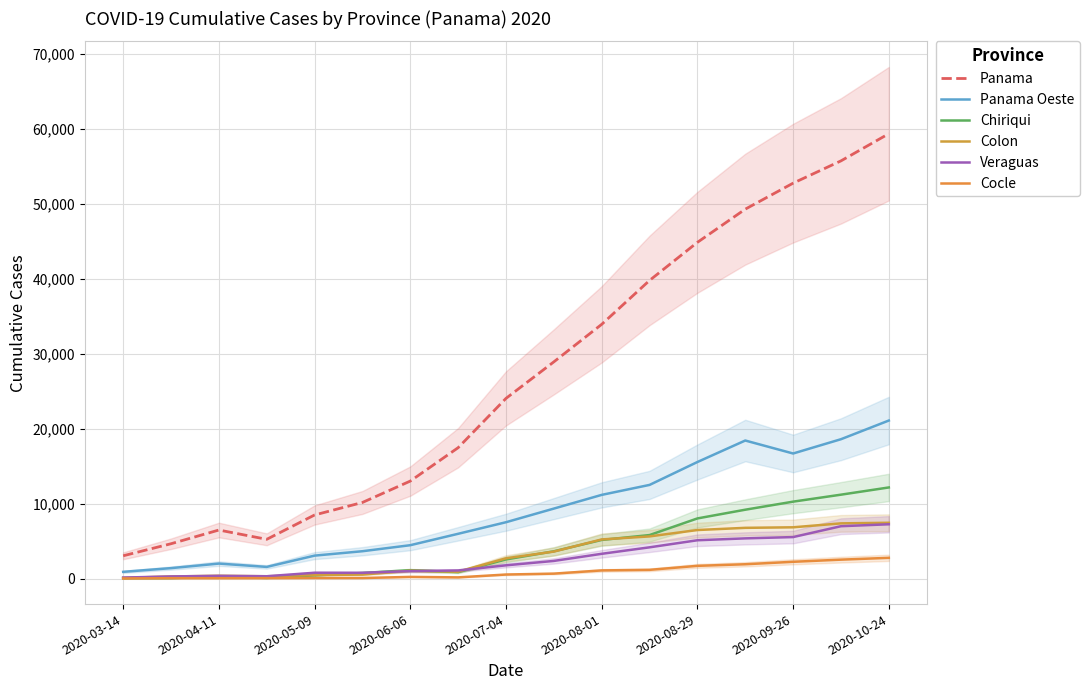

Where is Colon nearest to the value 3806?

9